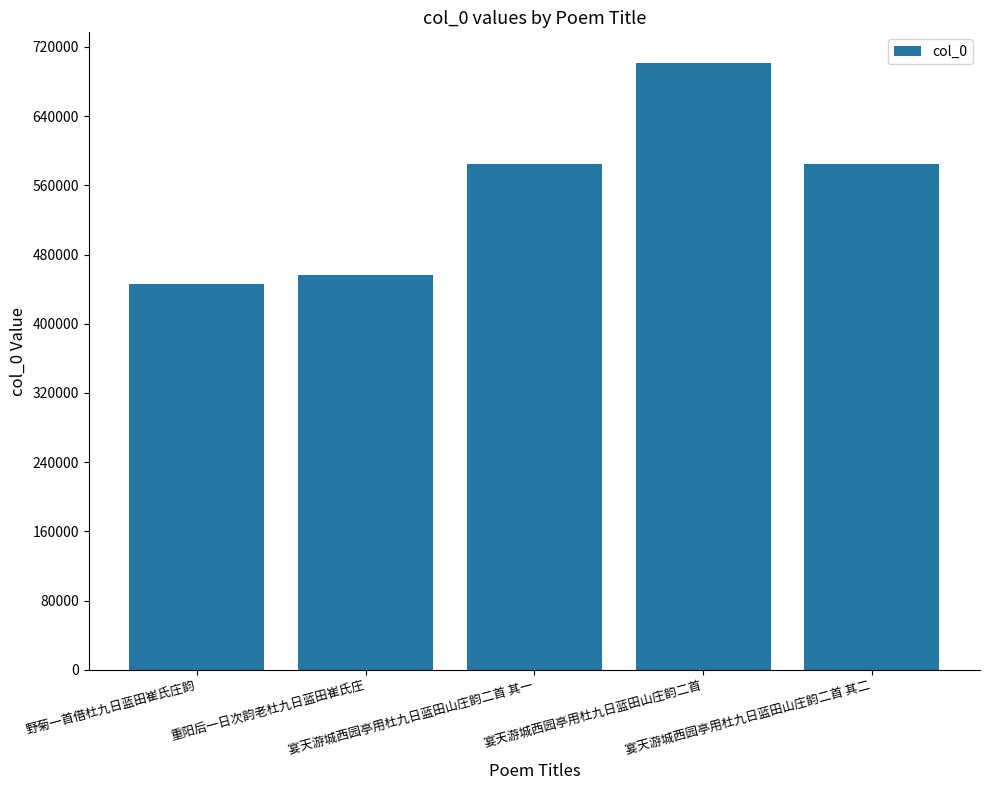

How many bars are there in total?

5